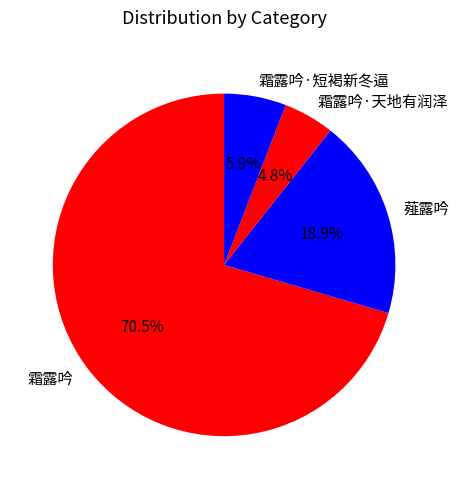

Is there a majority slice in this chart?

Yes